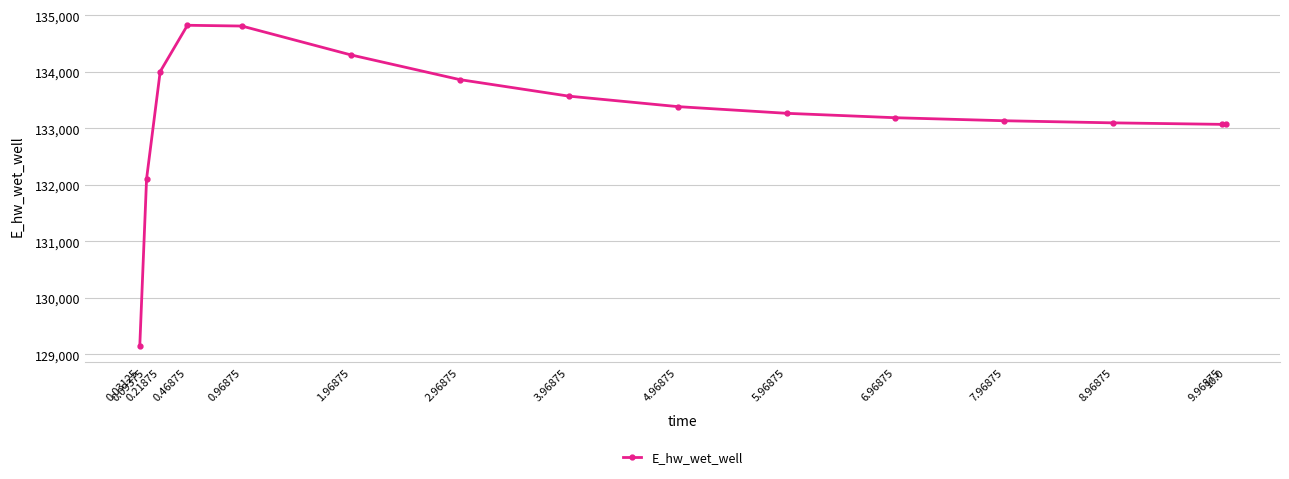

How many values exceed 133267?

8